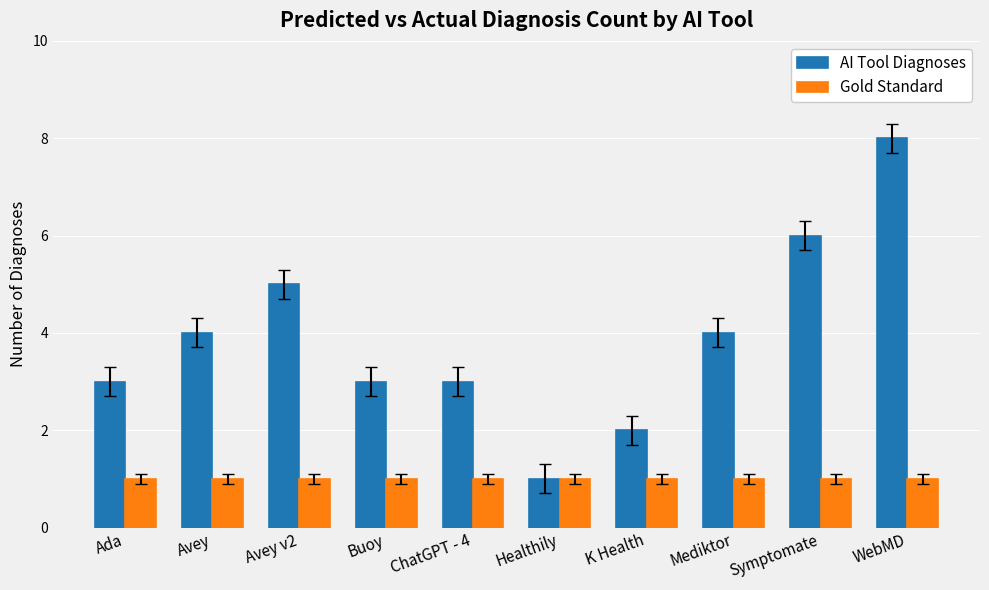

What is the average value of the Gold Standard series?

1